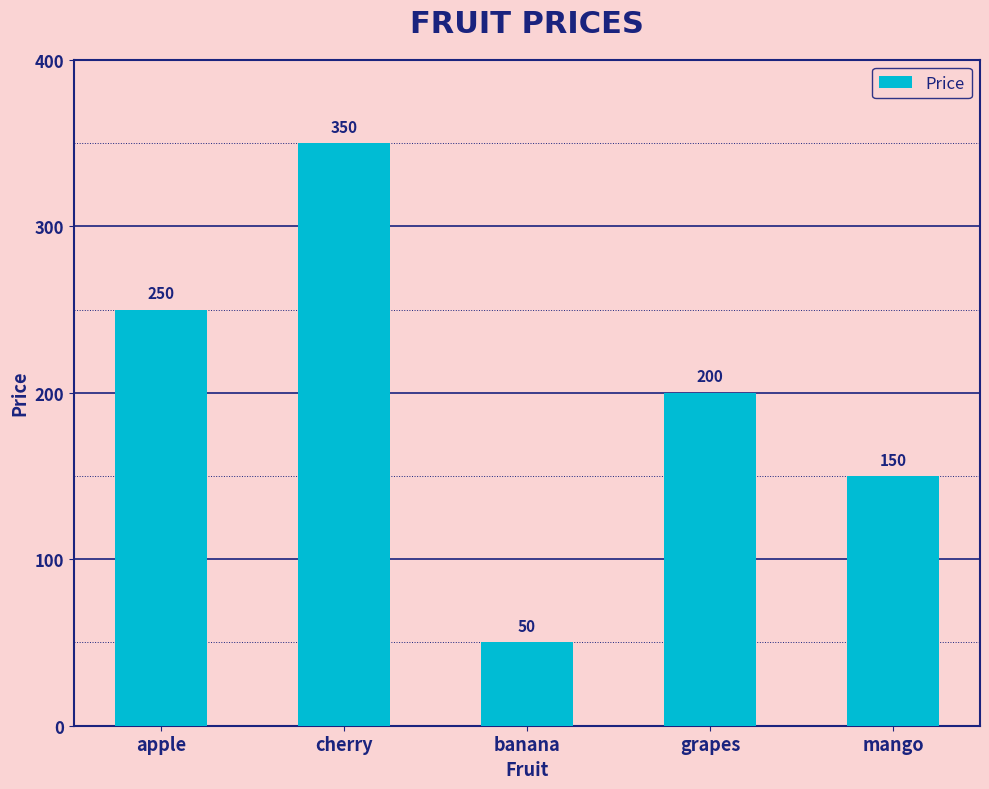

What is the change in value from cherry to banana?

-300